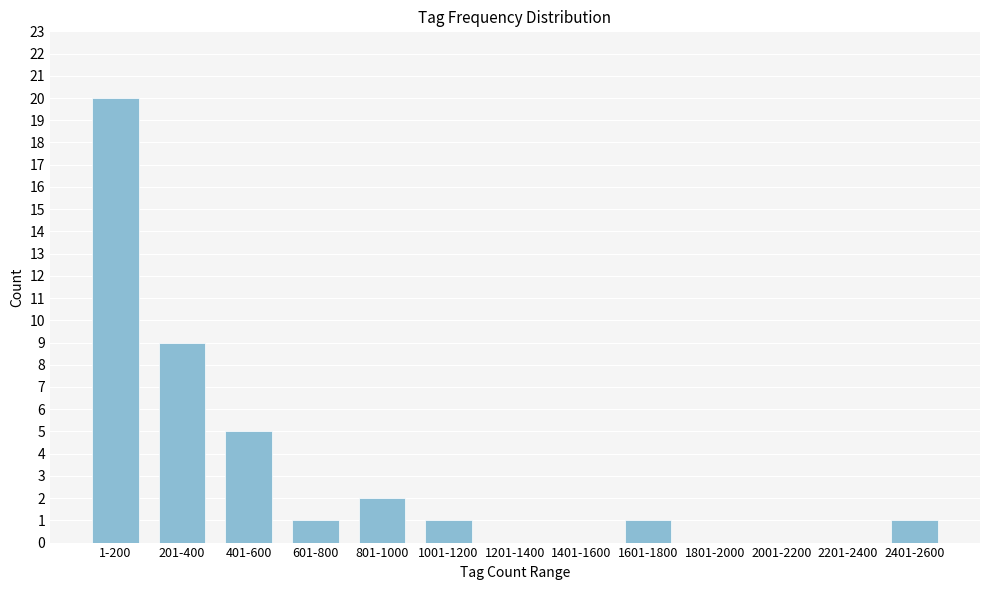

Reading left to right, list all the values displayed in this chart.

1-200=20	201-400=9	401-600=5	601-800=1	801-1000=2	1001-1200=1	1201-1400=0	1401-1600=0	1601-1800=1	1801-2000=0	2001-2200=0	2201-2400=0	2401-2600=1